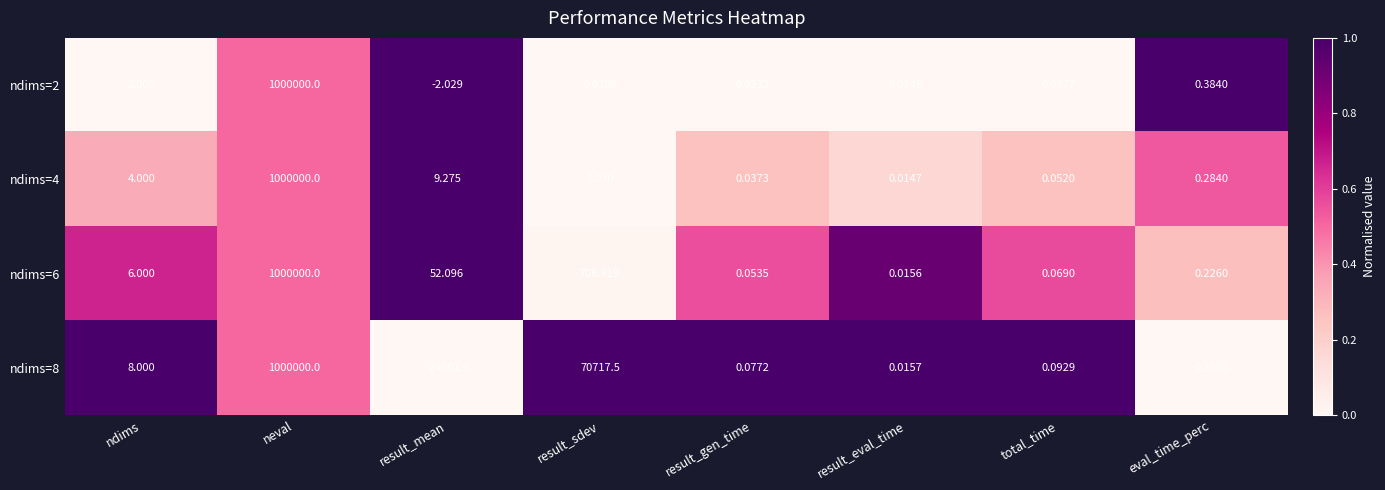

Which series changed the most between ndims and result_mean?

ndims=8